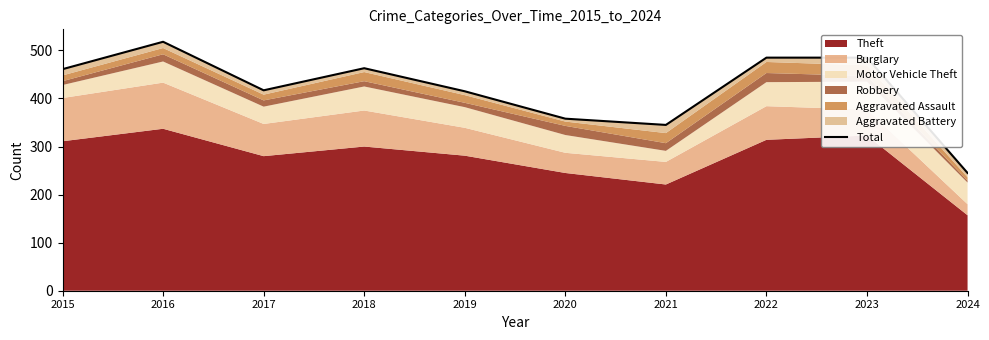

What is the sum of the values at 2015 and 2017?

878